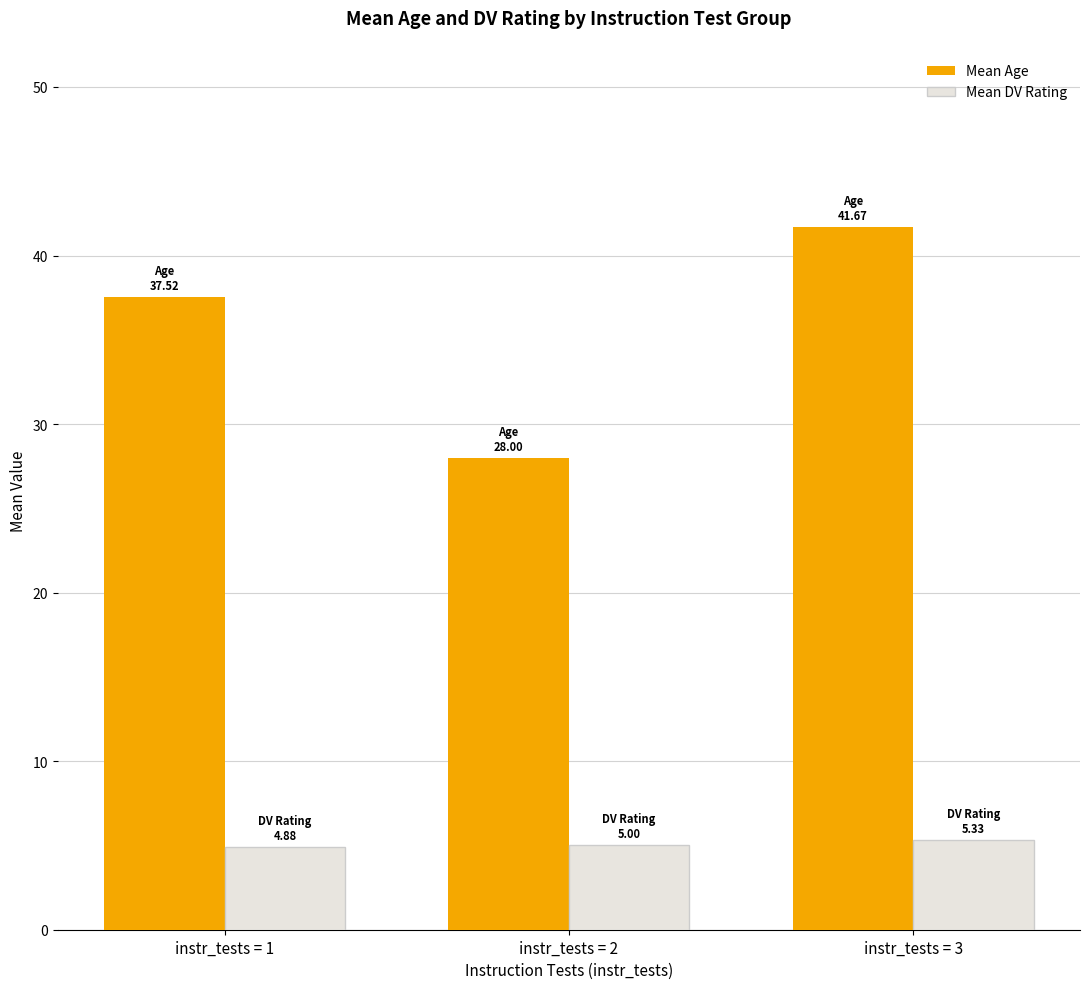

What is the difference between the highest and lowest values at instr_tests = 2?

23.0